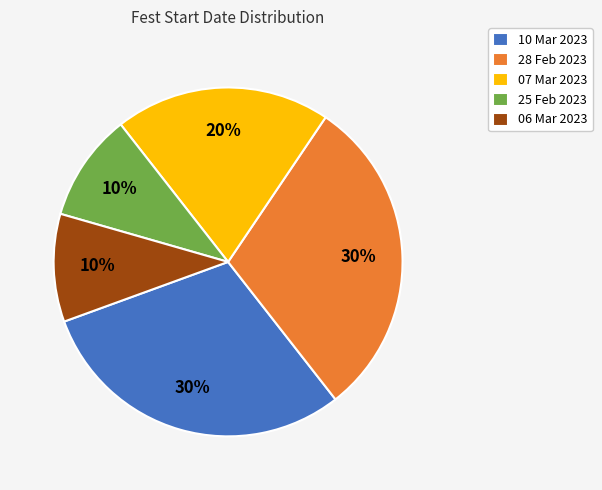

To the nearest percent, what is the average slice percentage?

20%